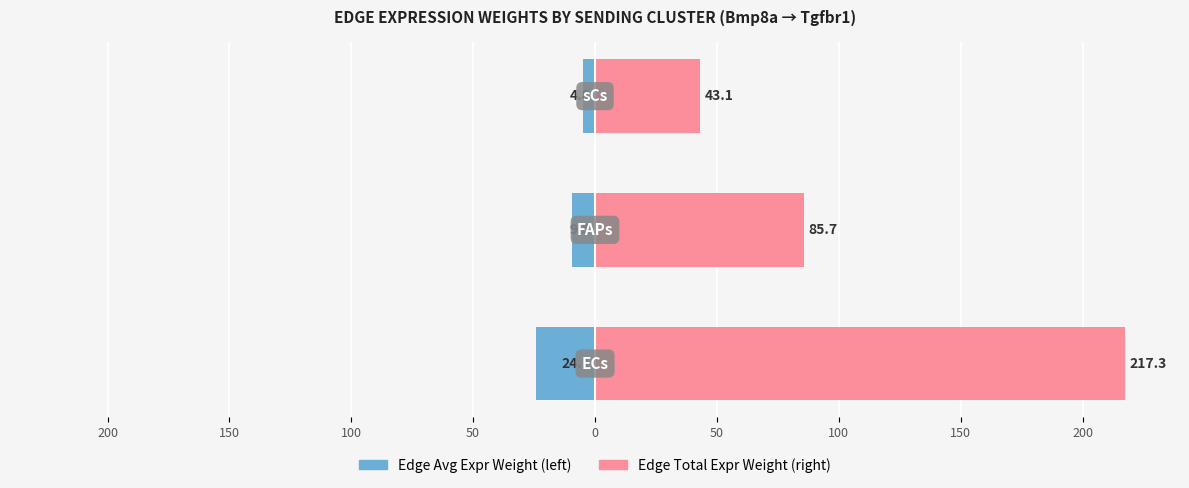

What is the sum of all Edge Avg Expr Weight values?

-38.4